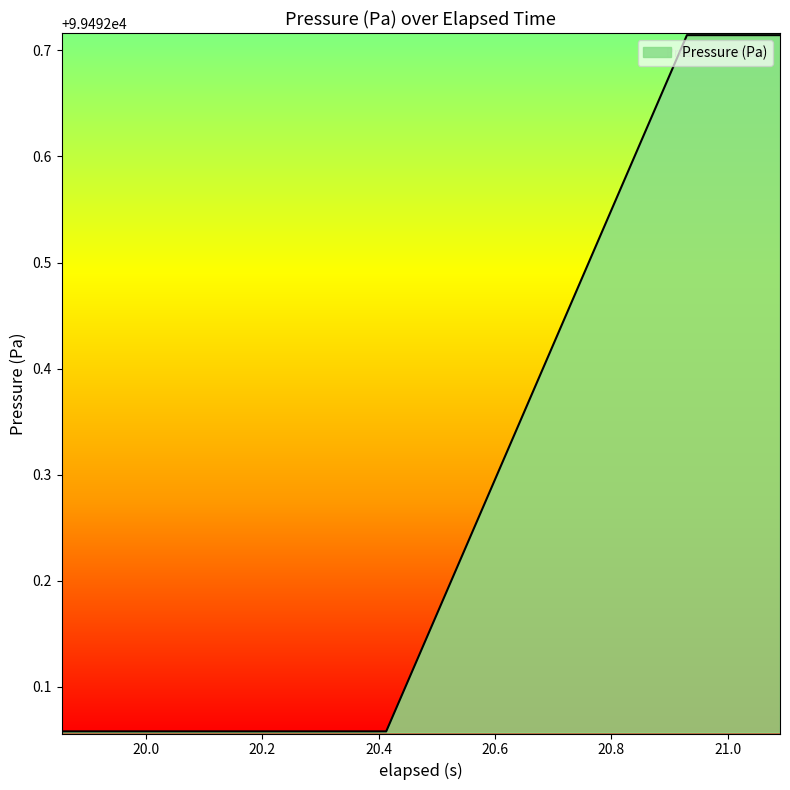

What is the value of the 19th point from the left?

99492.7